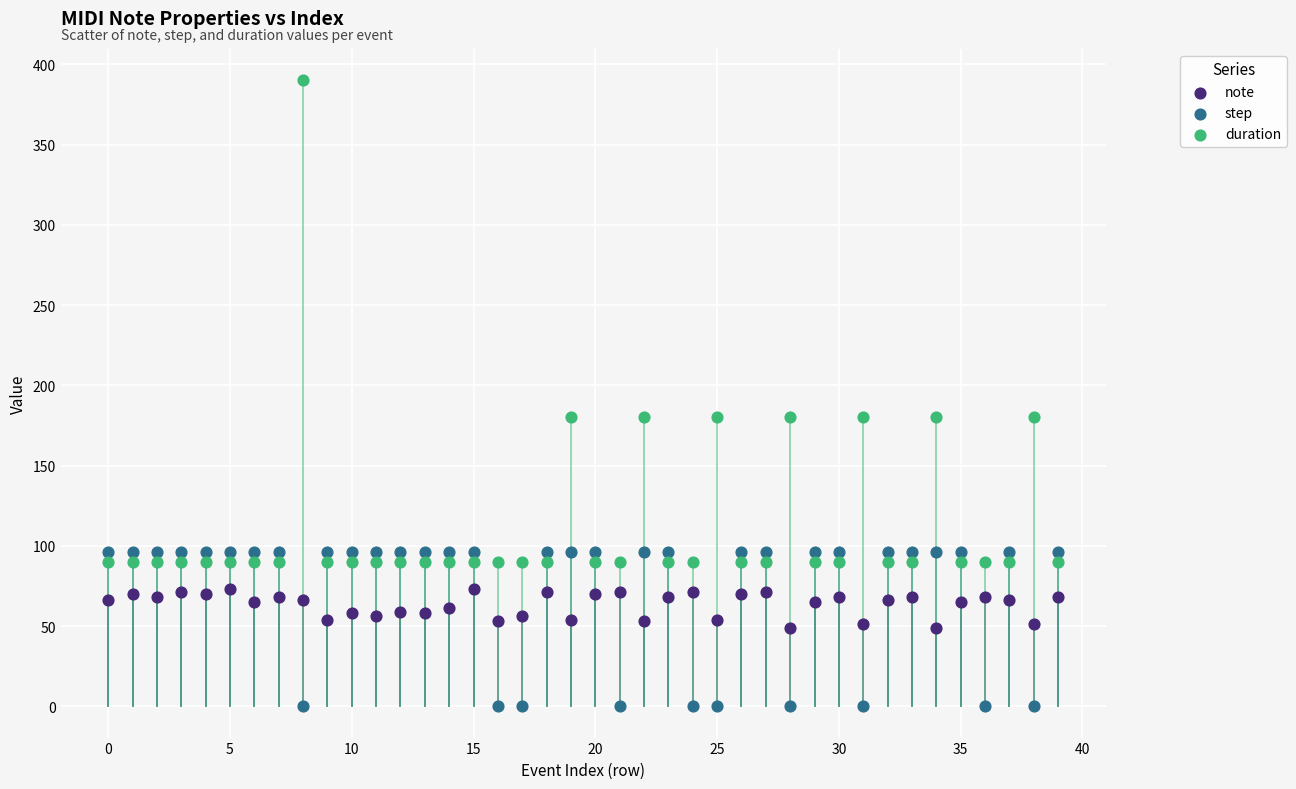

Which series has the largest Y range (max minus min)?

duration